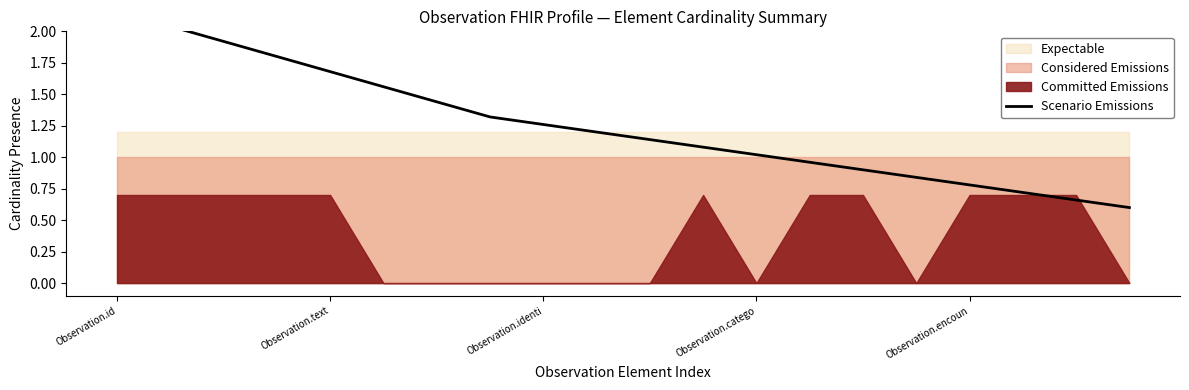

True or false: the data shows 2.2 at 6.

False